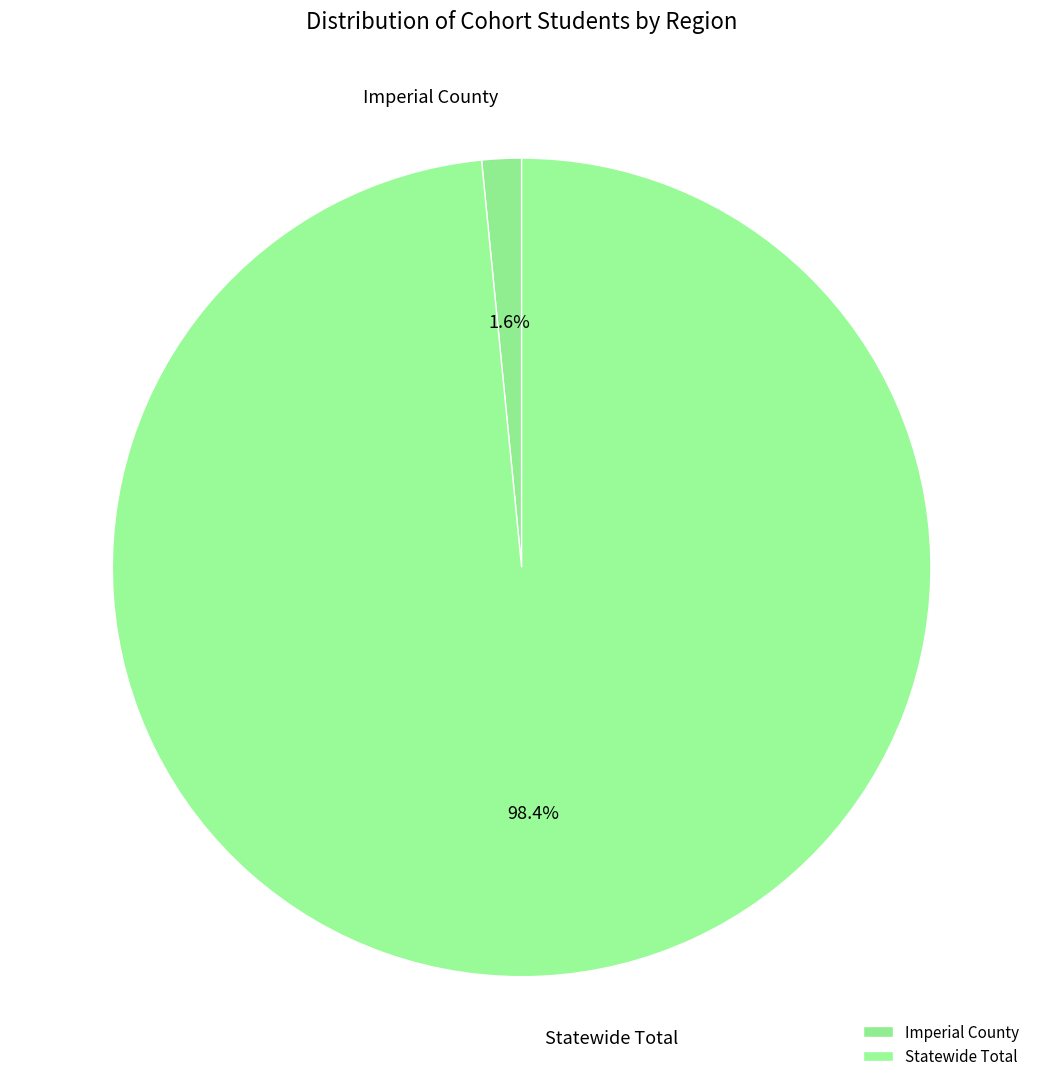

How many segments does this pie chart have?

2